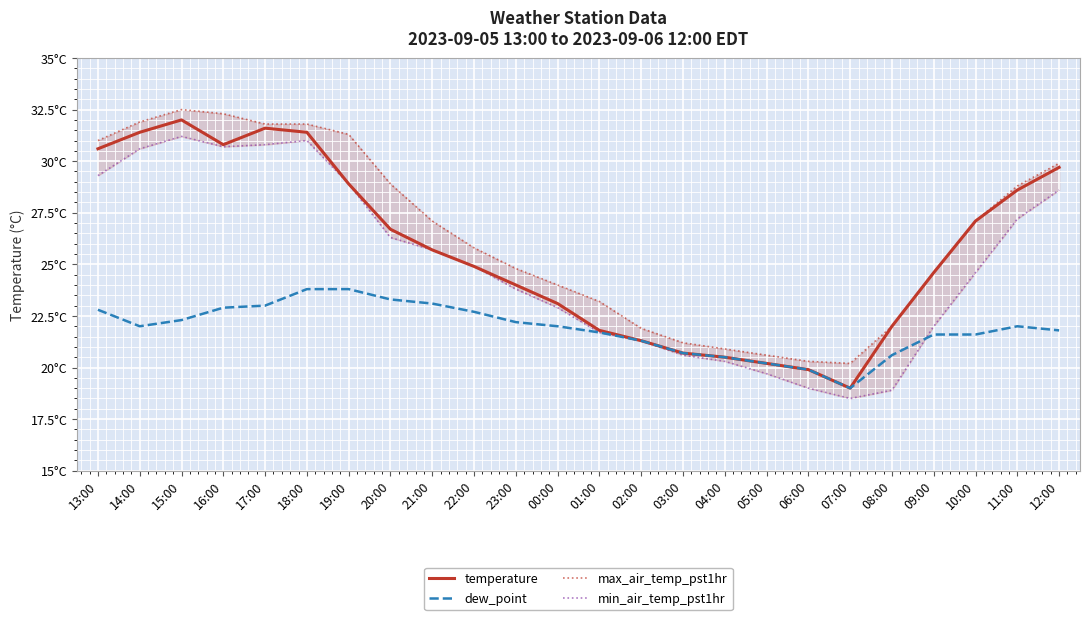

Is the value of min_air_temp_pst1hr at 03:00 greater than the value of max_air_temp_pst1hr at 08:00?

No